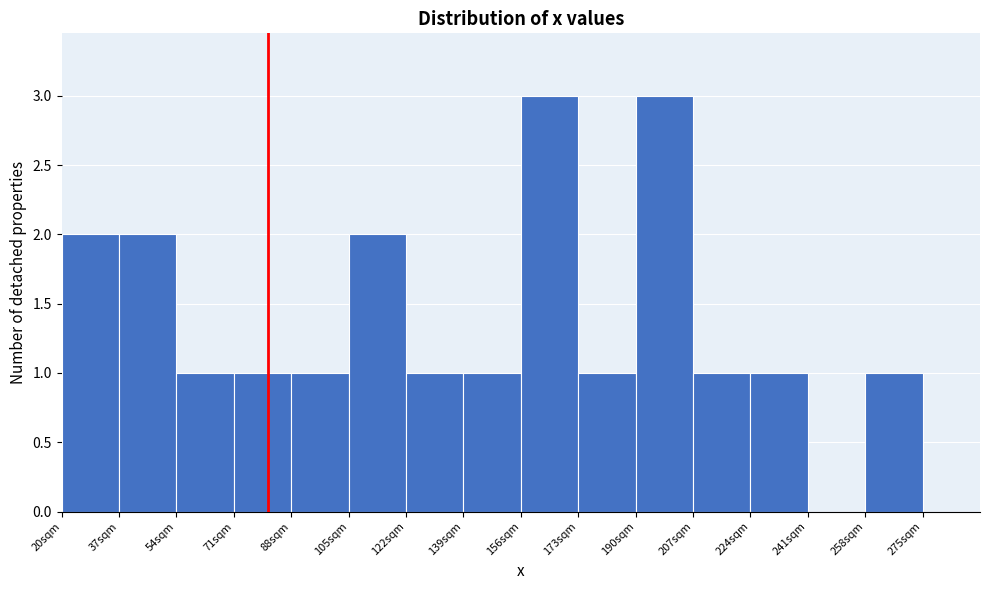

Reading left to right, list every bar in this chart as the range it spans on the x-axis followed by its height. Neither the bar edges nor the heights are printed on the chart, so give them approximately, as read against the axes.

20 to 37: 2
37 to 54: 2
54 to 71: 1
71 to 88: 1
88 to 105: 1
105 to 122: 2
122 to 139: 1
139 to 156: 1
156 to 173: 3
173 to 190: 1
190 to 207: 3
207 to 224: 1
224 to 241: 1
241 to 258: 0
258 to 275: 1
275 to 292: 0